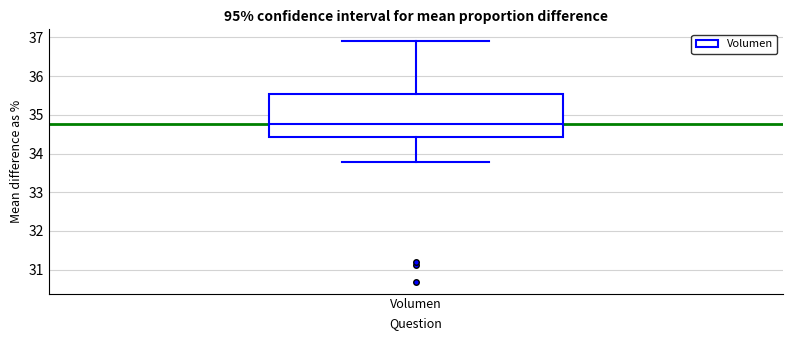

Where is the upper edge of the box for Volumen on the y-axis? The values are not printed on the chart, so give them approximately, as read against the axis.

35.5